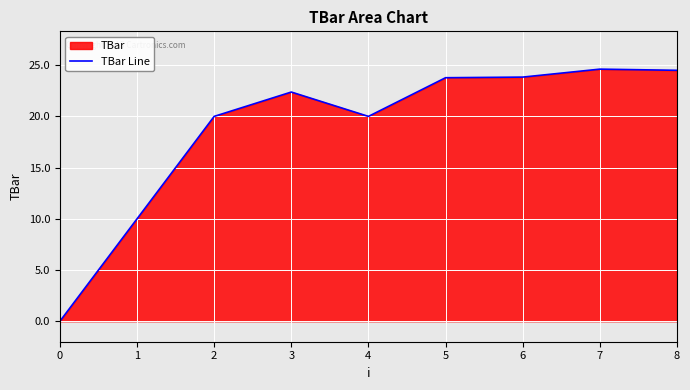

At which label is the value closest to 12?

1